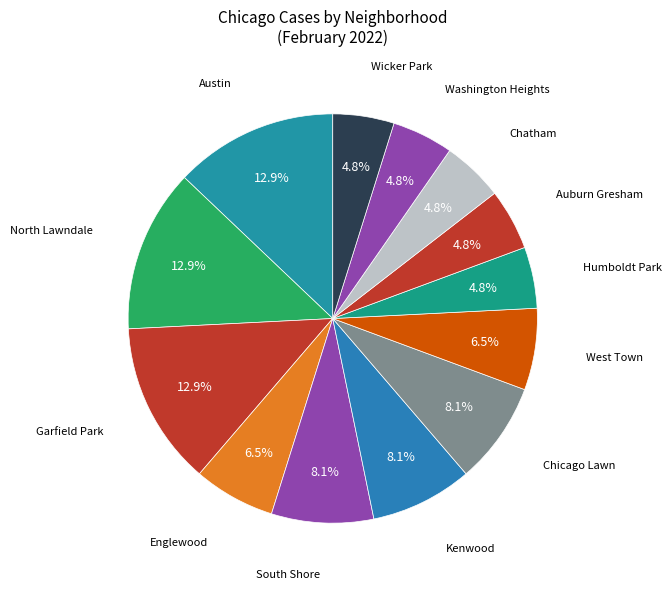

How many slices are in this pie chart?

13